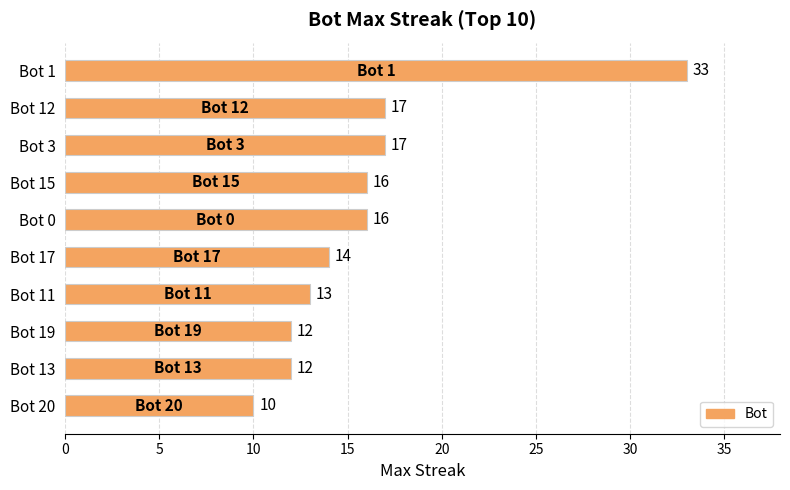

What value does the data have at Bot 12?

17